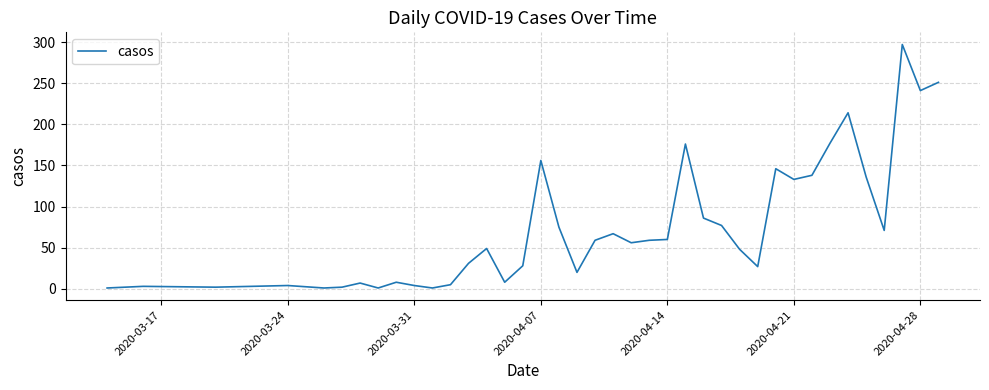

What is the greatest value displayed?

297